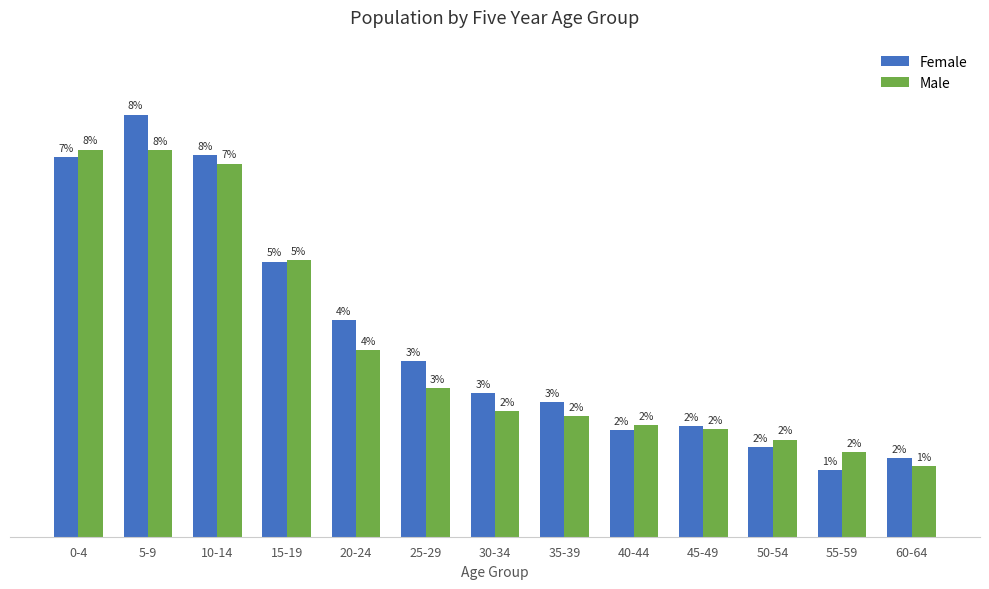

The value of Male at 45-49 is 262. True or false?

True